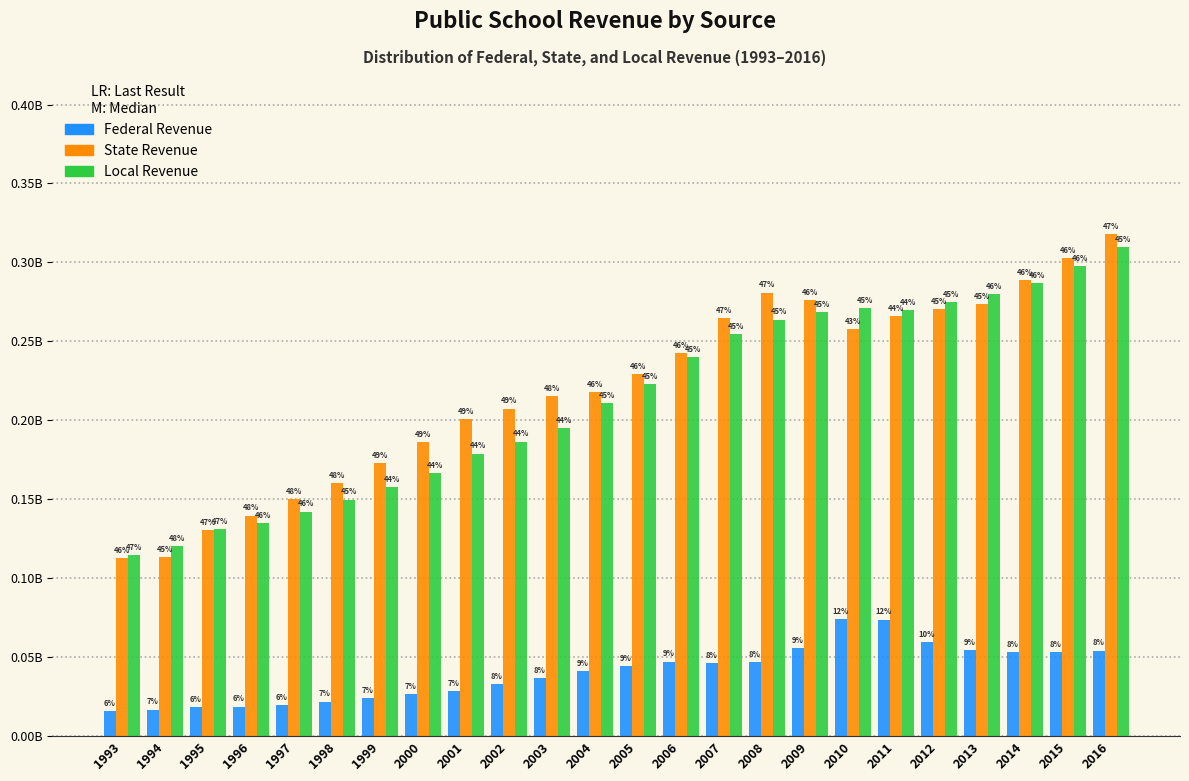

Does the chart contain stacked bars?

No